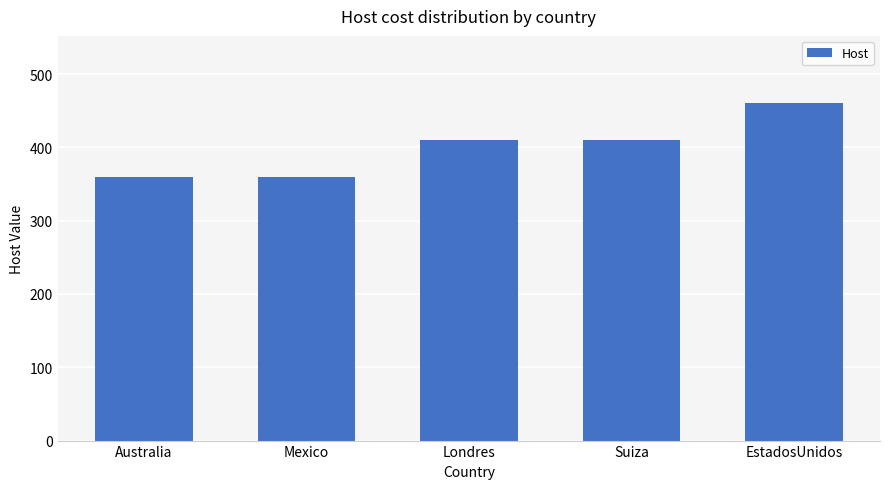

Which has a higher value, EstadosUnidos or Mexico?

EstadosUnidos